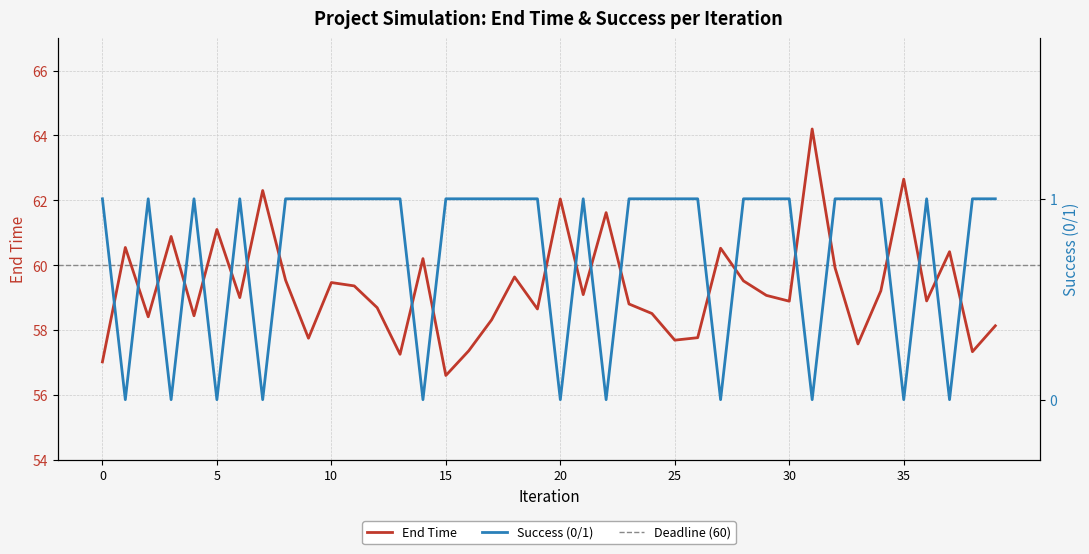

Rank the series by their average value, from highest to lowest.

End Time, Success